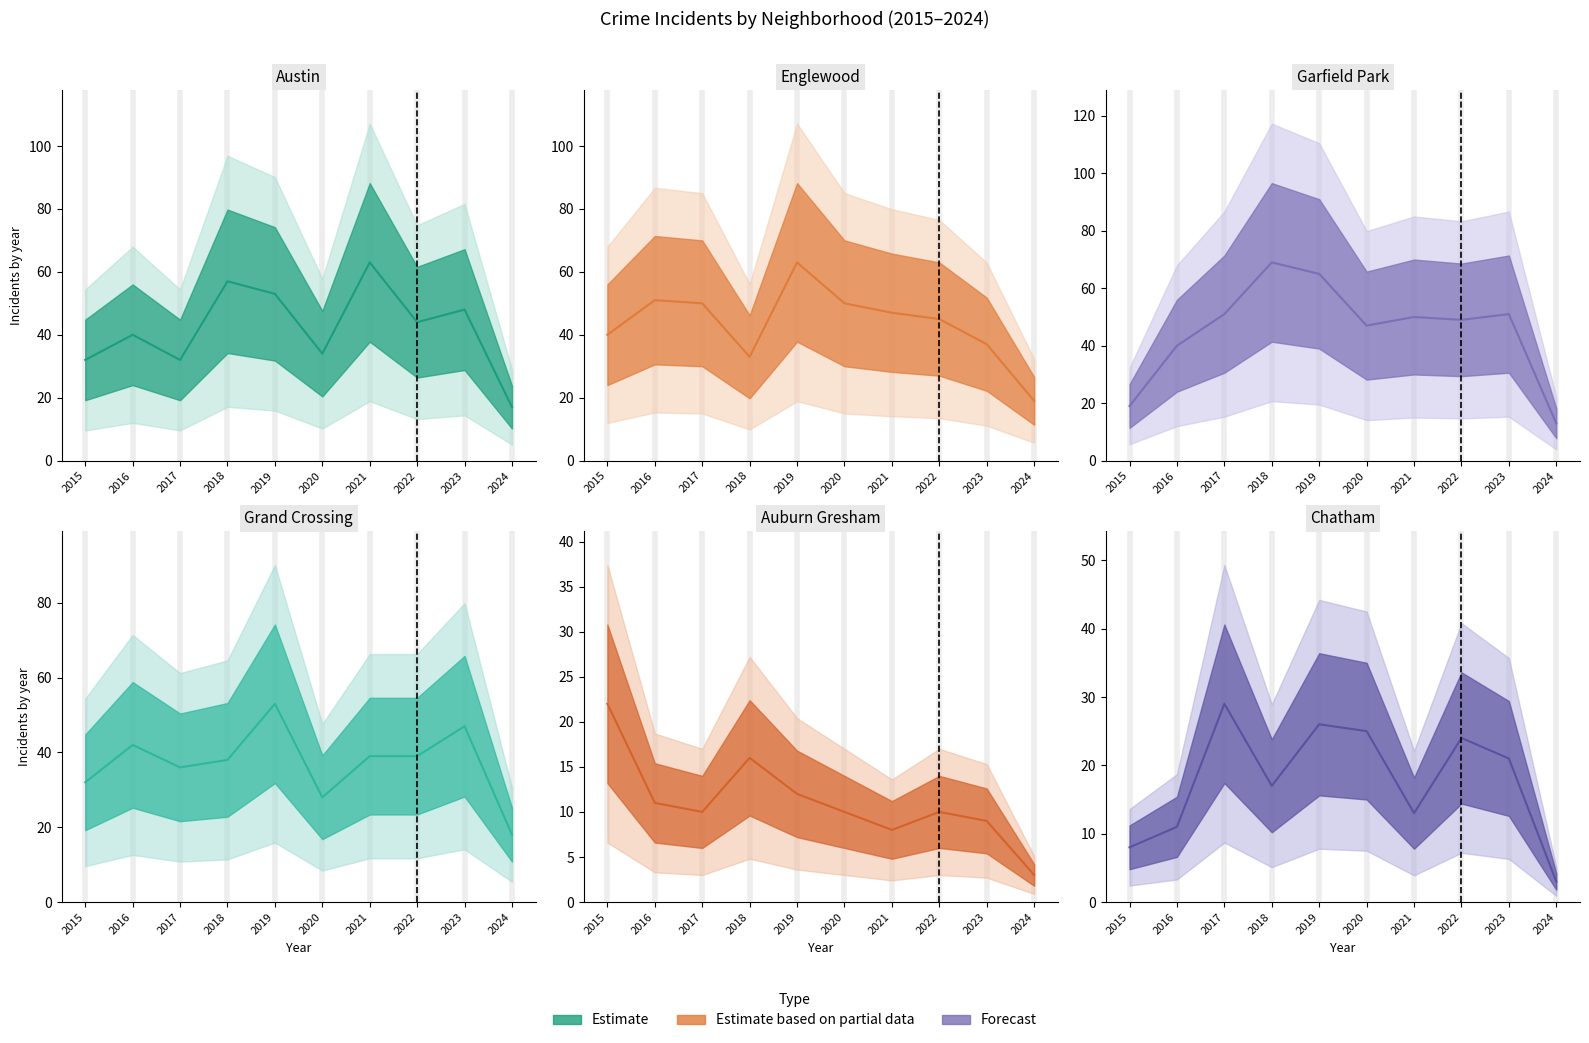

Read the Chatham center value at 2018, to the nearest 5.

15